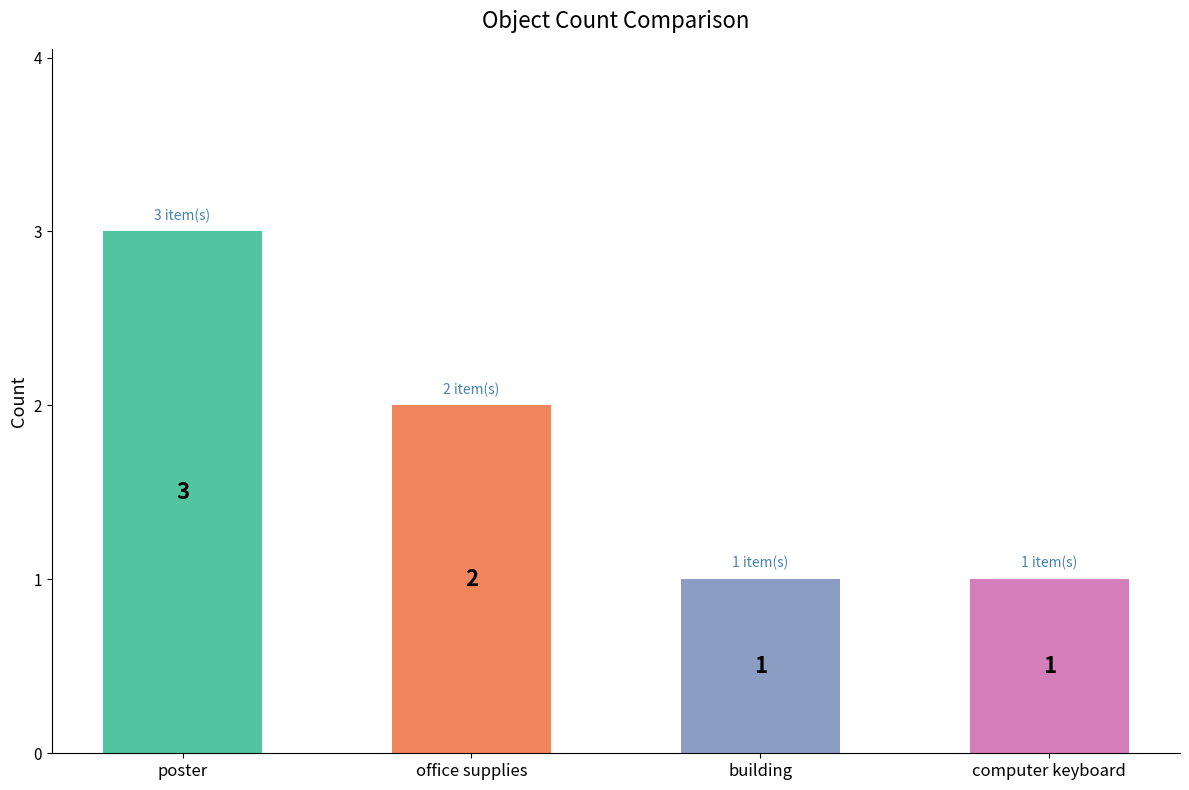

Are the bars horizontal?

No